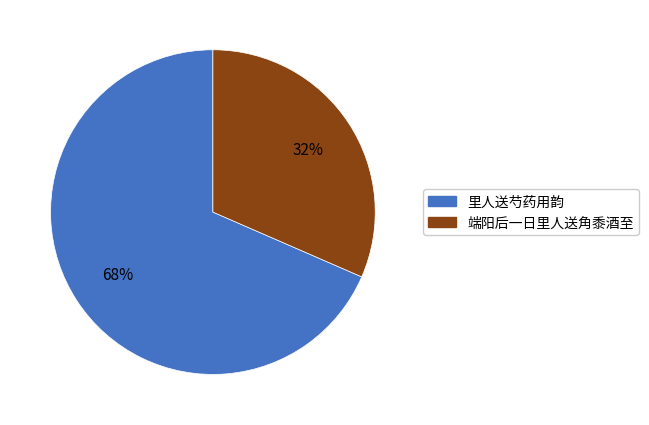

What is the largest slice in the pie chart?

里人送芍药用韵